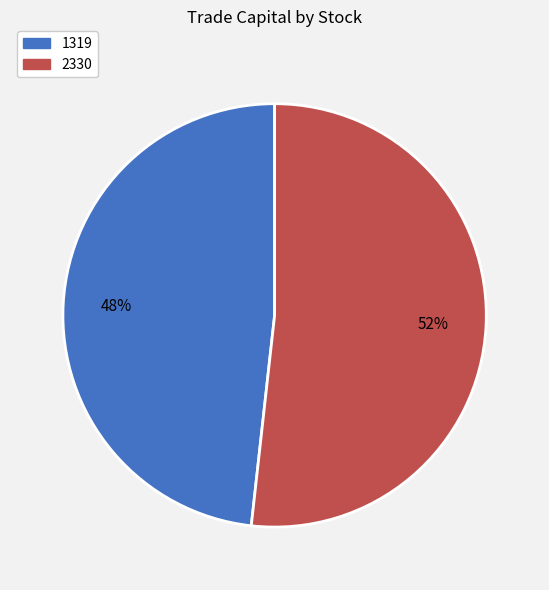

Which category accounts for the majority?

2330